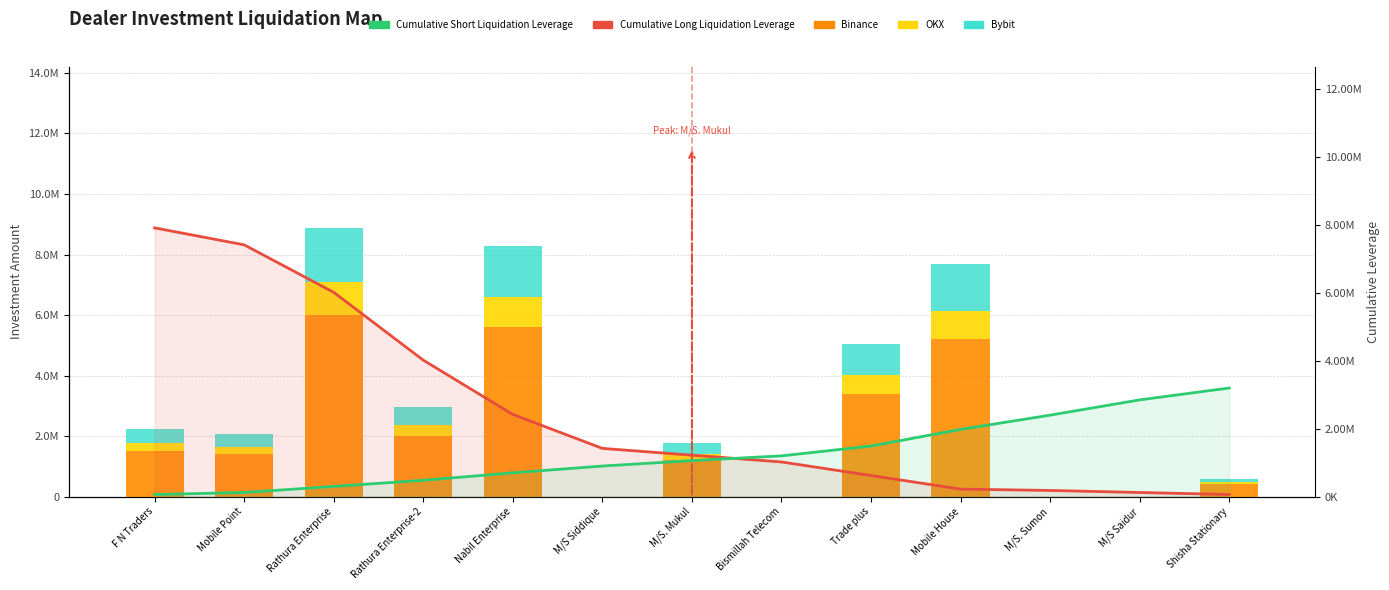

Read the Cumulative Short Liquidation Leverage value at M/S. Mukul.

1220000